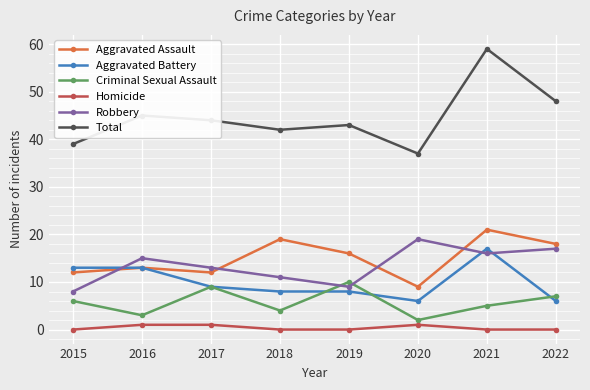

Reading left to right, transcribe all the data shown in this chart.

Aggravated Assault: 12	13	12	19	16	9	21	18
Aggravated Battery: 13	13	9	8	8	6	17	6
Criminal Sexual Assault: 6	3	9	4	10	2	5	7
Homicide: 0	1	1	0	0	1	0	0
Robbery: 8	15	13	11	9	19	16	17
Total: 39	45	44	42	43	37	59	48